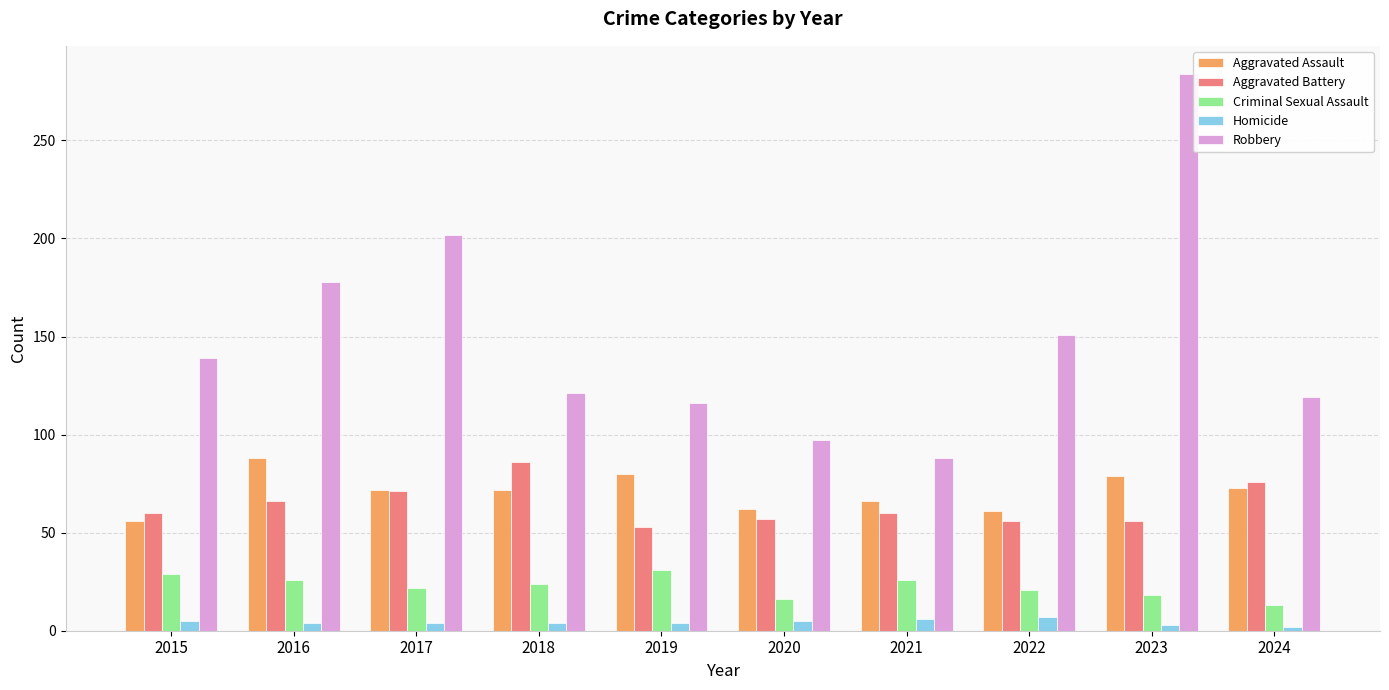

Which label corresponds to the largest value in the chart?

2023